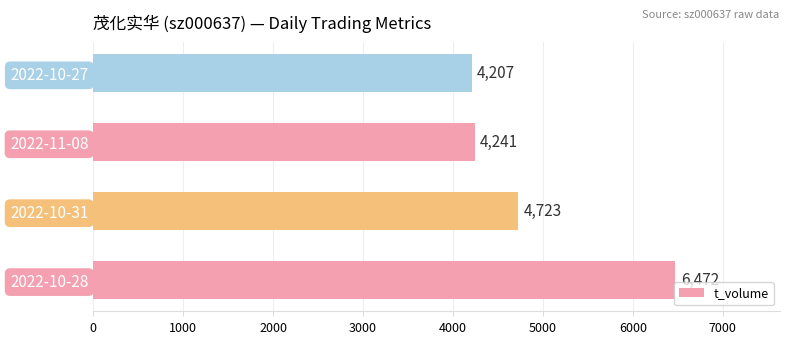

Where is the data nearest to the value 5339?

2022-10-31